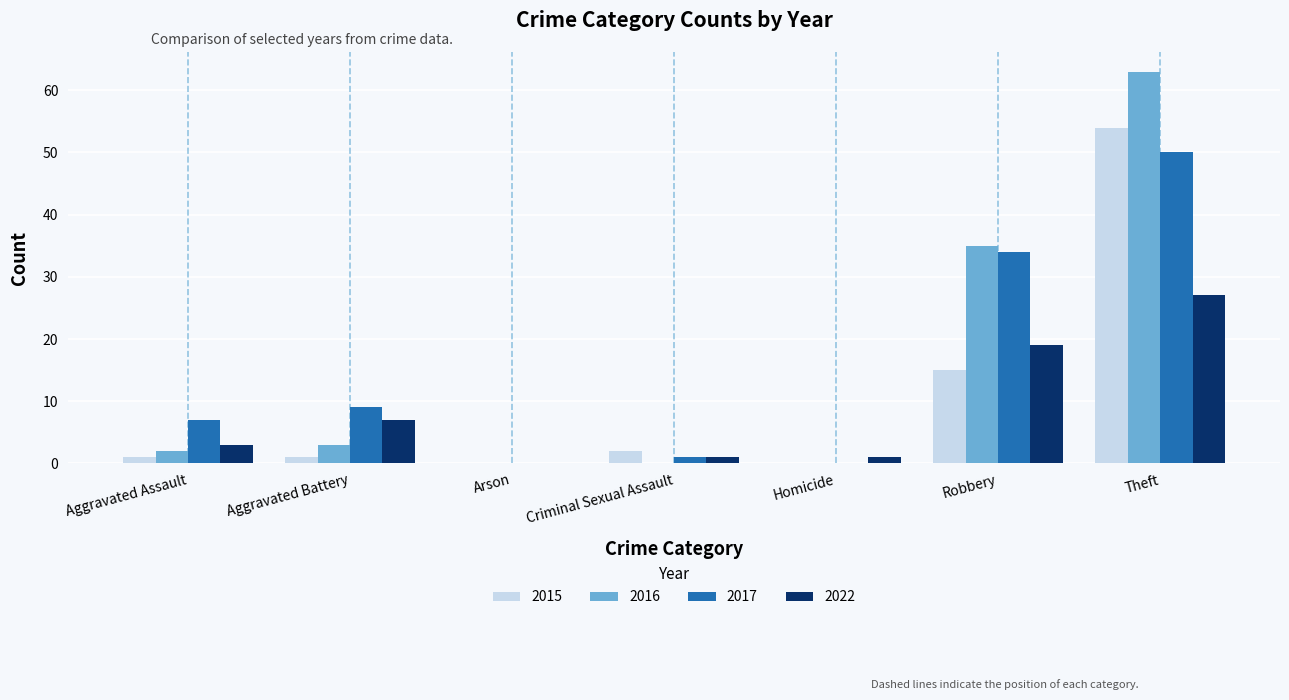

True or false: 2015 has a value of 0 at Arson.

True